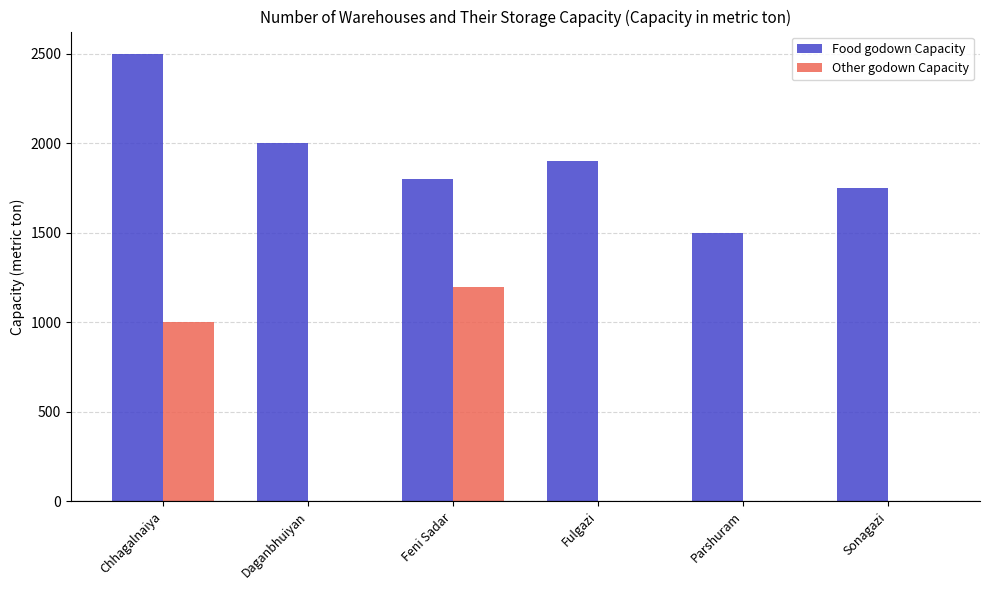

Reading left to right, transcribe all the data shown in this chart.

Food godown Capacity: 2500	2000	1800	1900	1500	1750
Other godown Capacity: 1000	0	1200	0	0	0